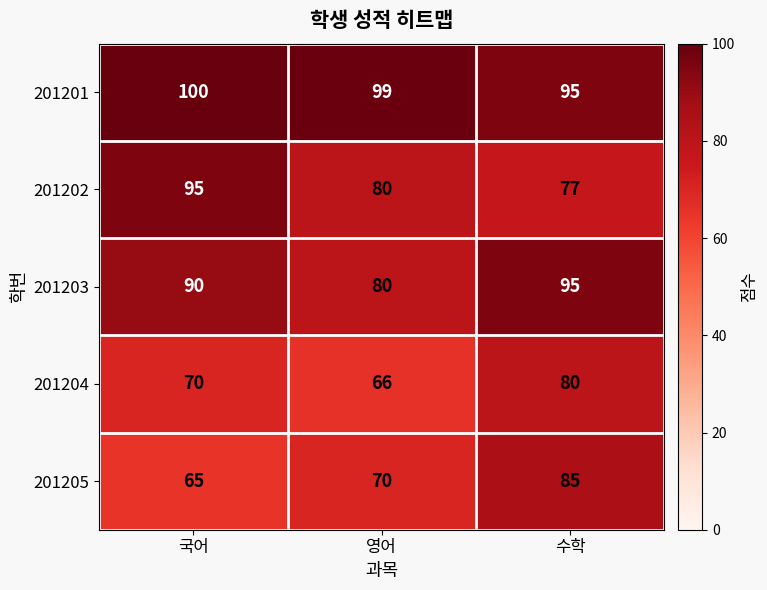

What is the difference between the highest and lowest values at 국어?

35